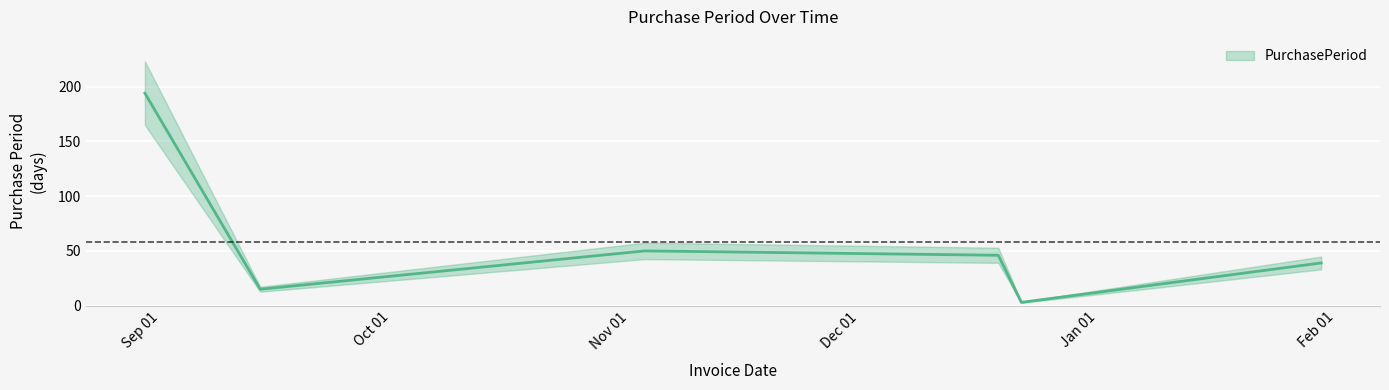

What value does the data have at 2016-12-19?

46